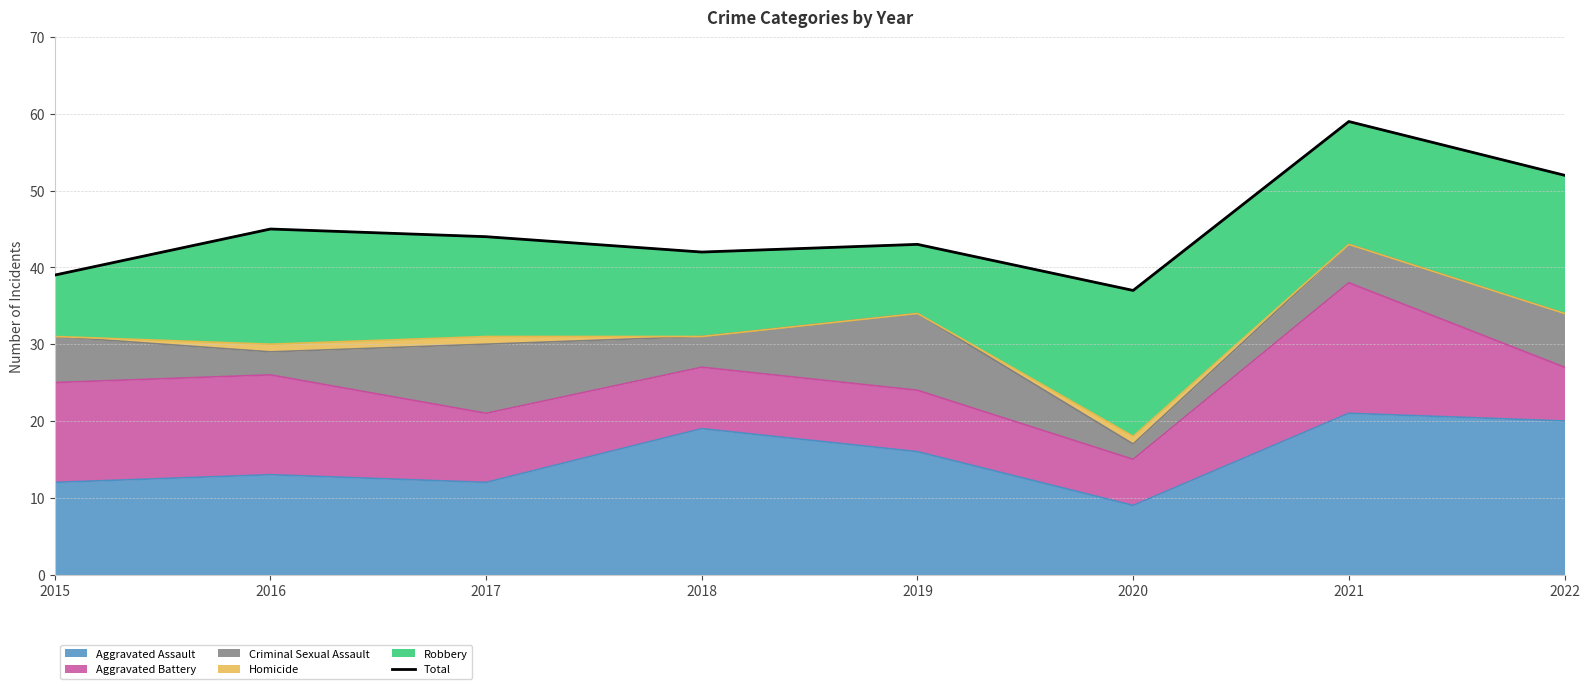

What is the smallest value displayed?

37